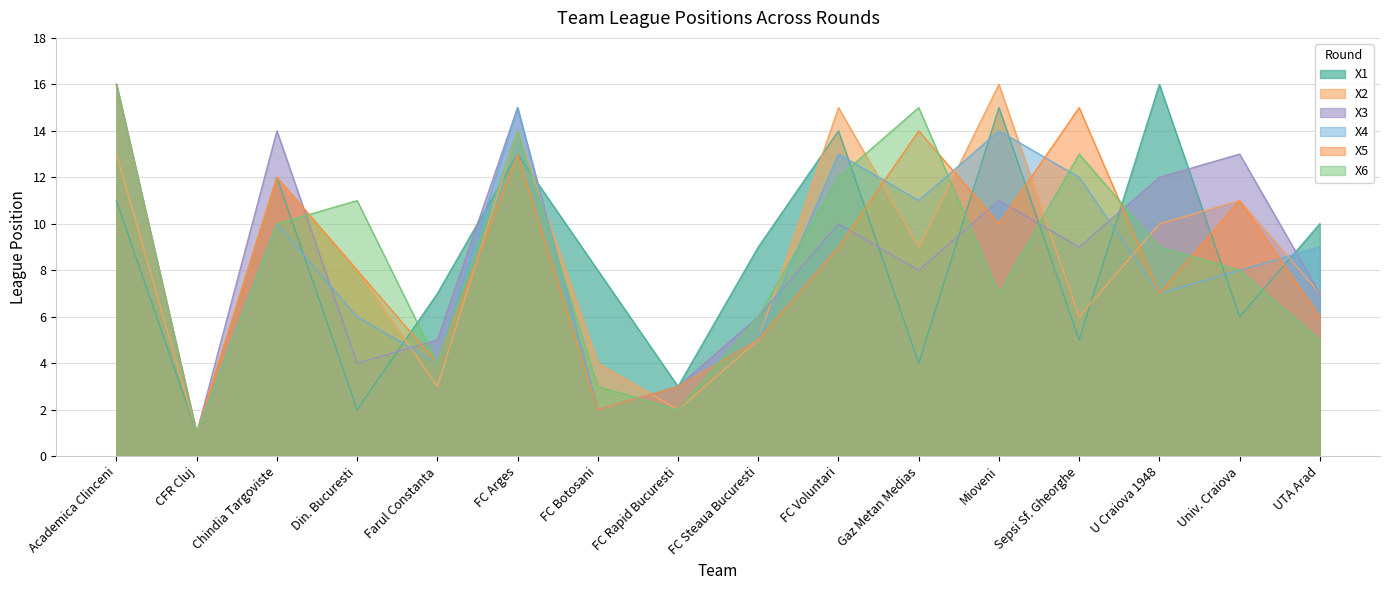

At which category does the chart reach its peak across all series?

U Craiova 1948